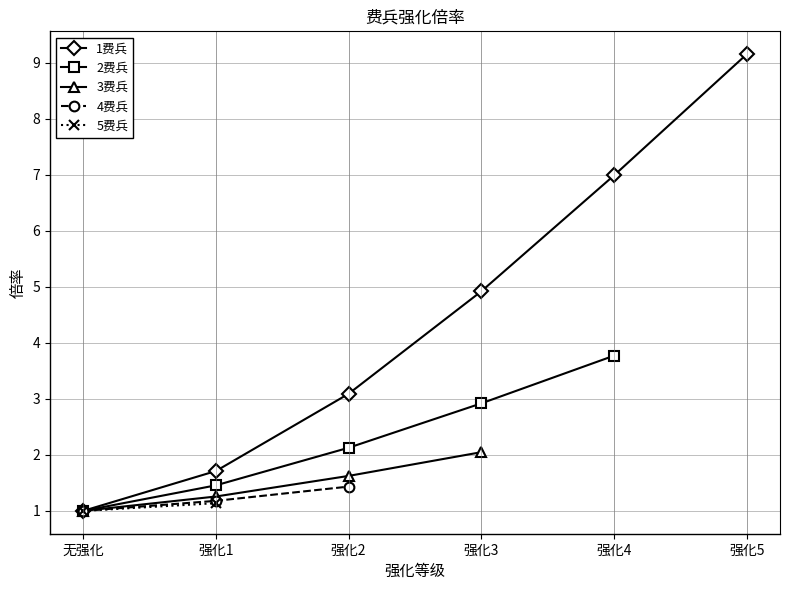

Rank the series by their maximum value, from highest to lowest.

1费兵, 2费兵, 3费兵, 4费兵, 5费兵